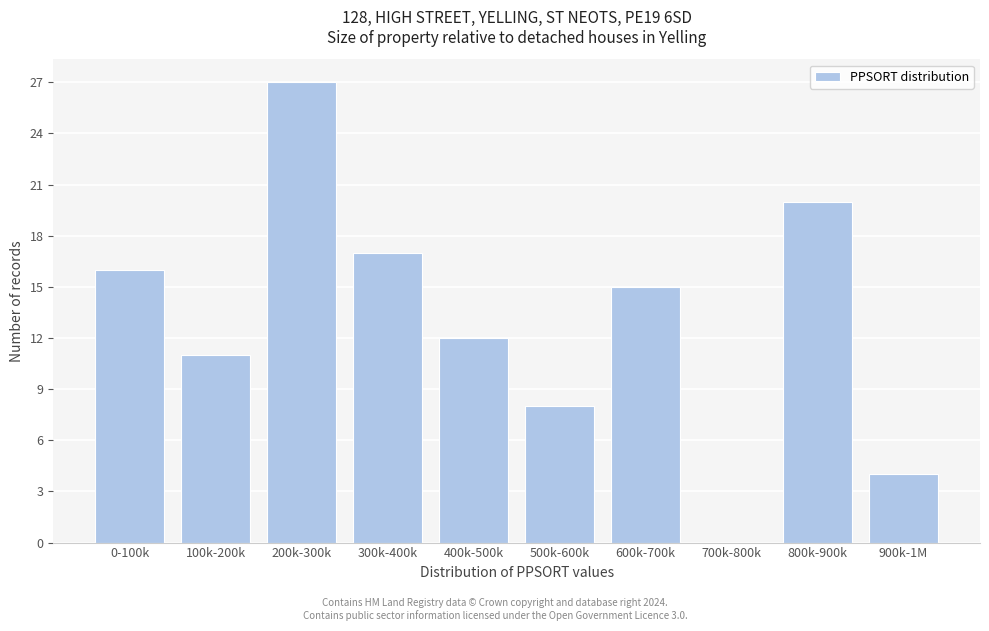

Reading right to left, list all the values displayed in this chart.

900k-1M=4	800k-900k=20	700k-800k=0	600k-700k=15	500k-600k=8	400k-500k=12	300k-400k=17	200k-300k=27	100k-200k=11	0-100k=16